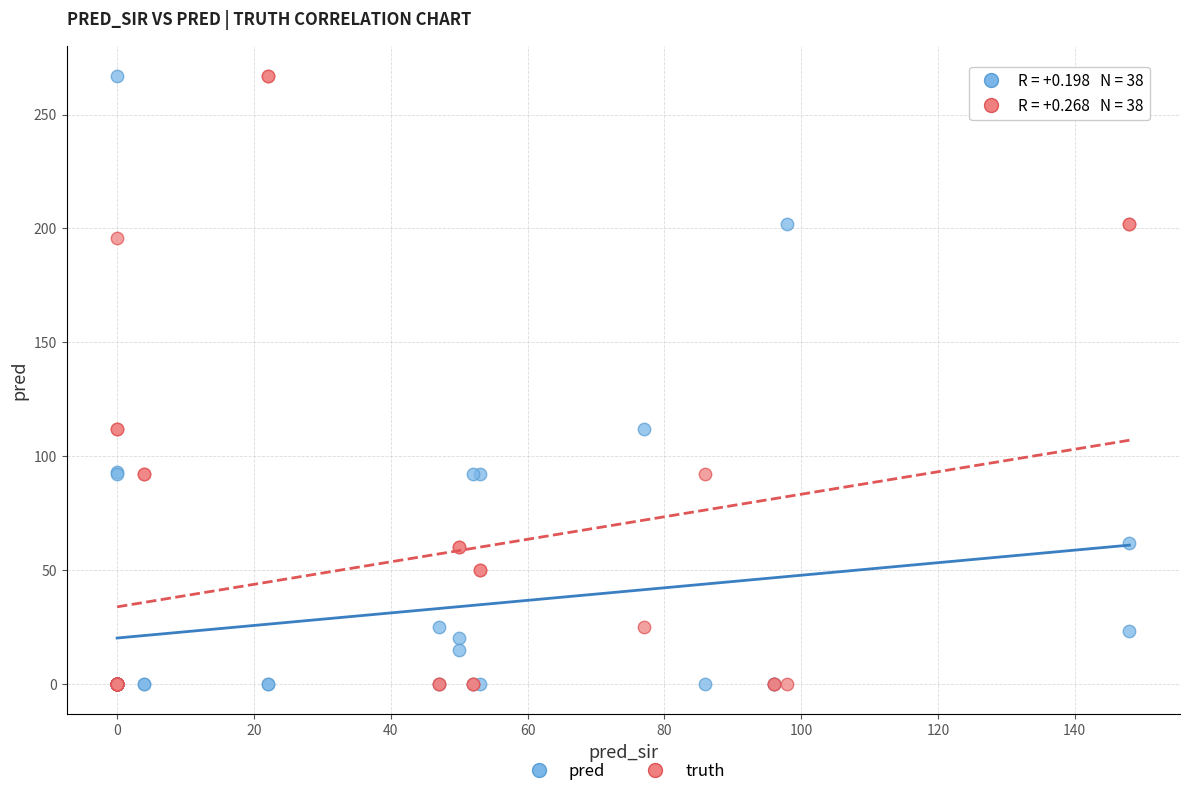

What are all the series names shown in the legend?

pred, truth